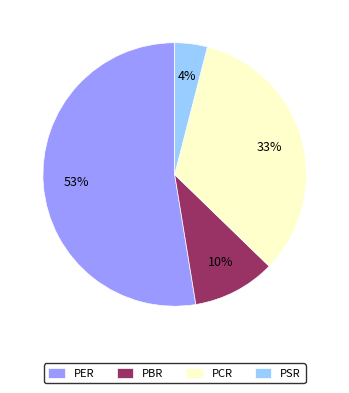

Which has a higher value, PER or PBR?

PER